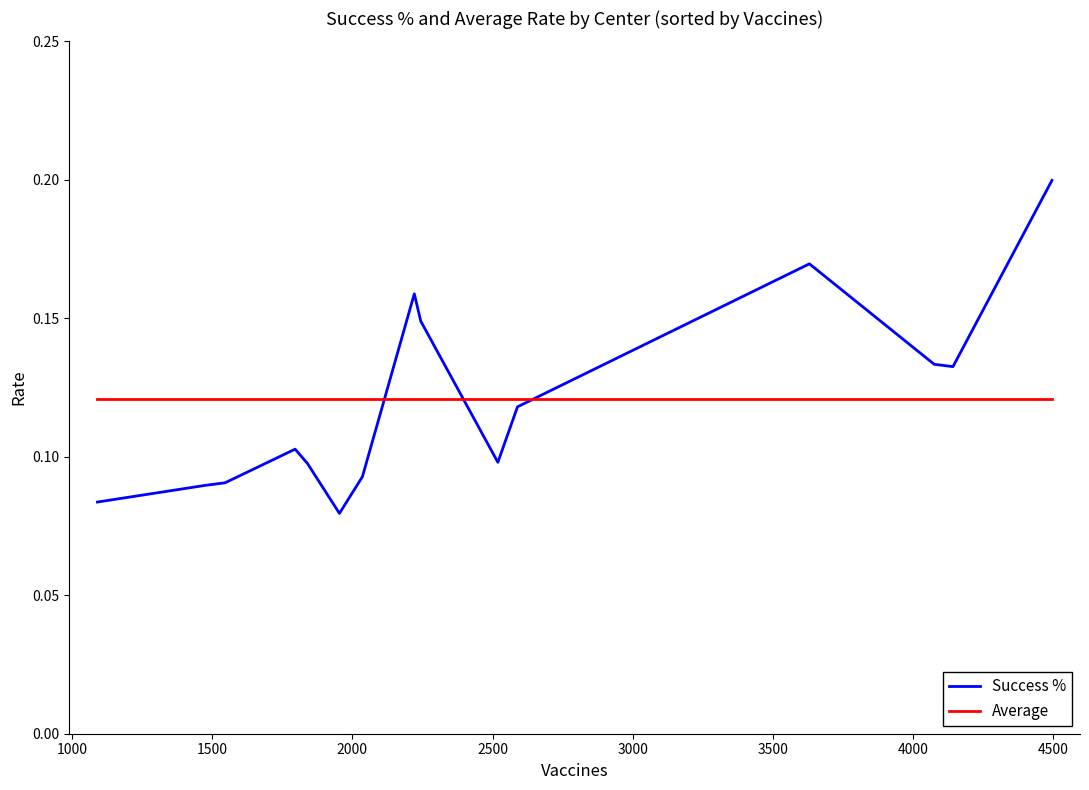

List the series in order of their peak value, lowest first.

Average, Success %